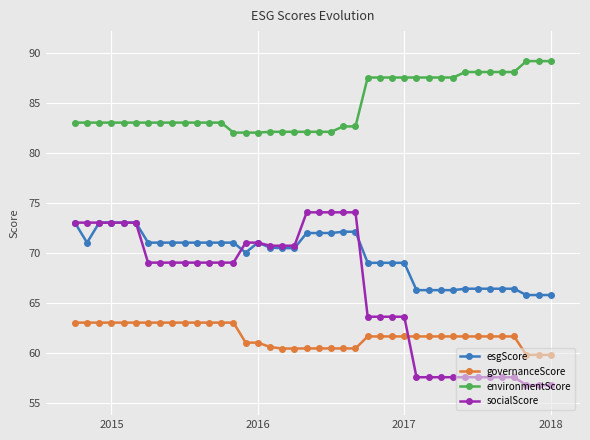

Which series has the widest spread of values?

socialScore